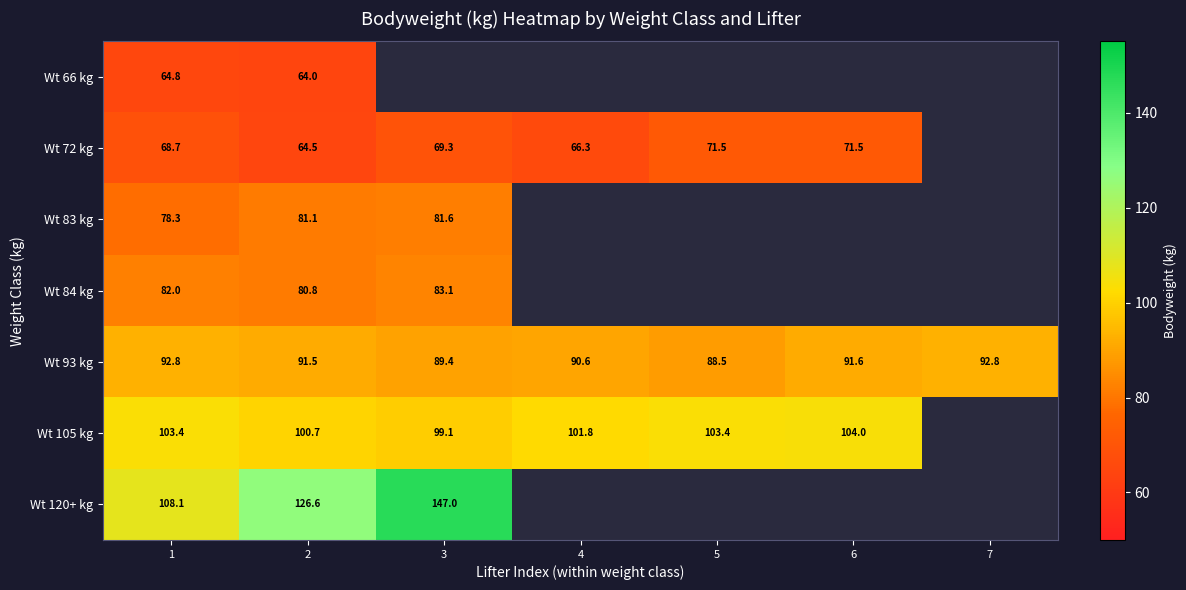

Is the value of Wt 105 kg at 2 greater than the value of Wt 93 kg at 1?

Yes